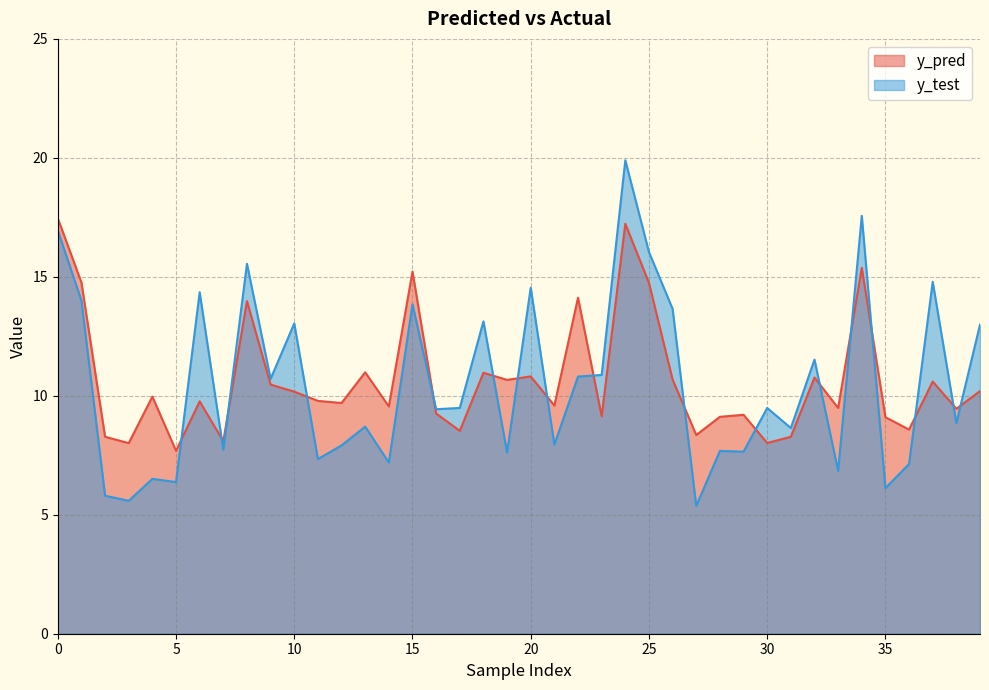

Read the y_test value at 27.

5.4